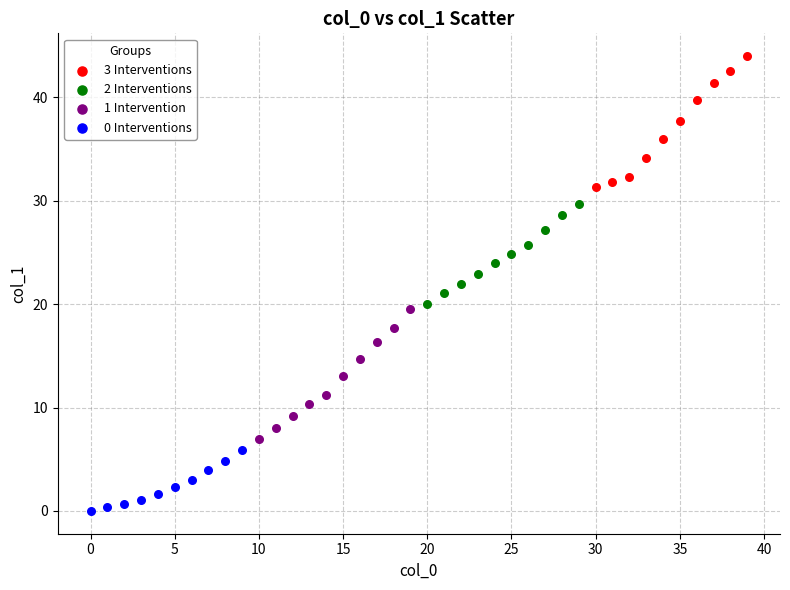

Which series reaches the maximum Y coordinate?

3 Interventions